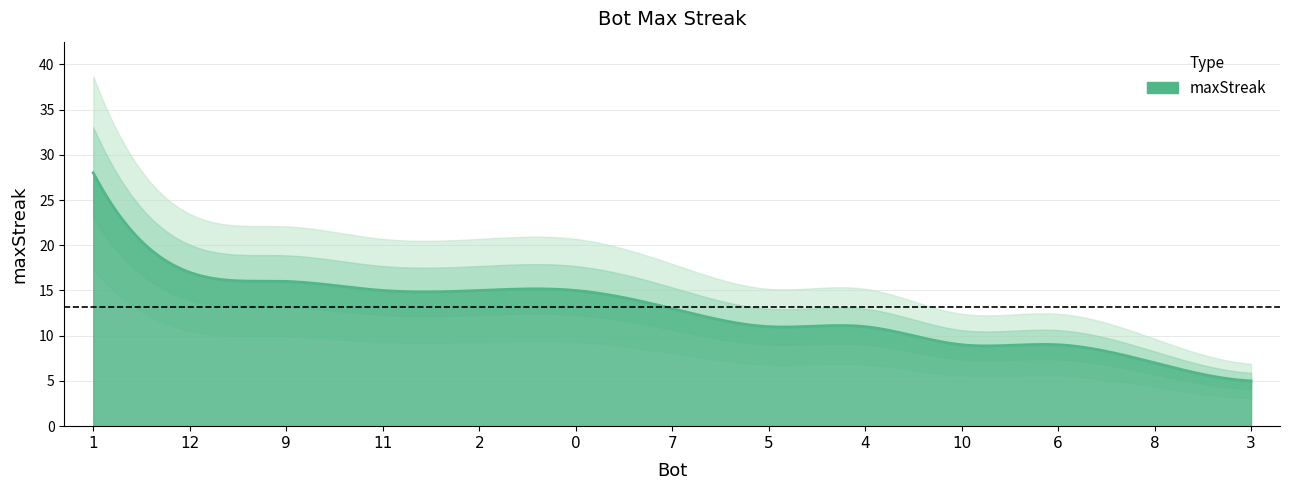

What is the difference between the values at 3 and 10?

4